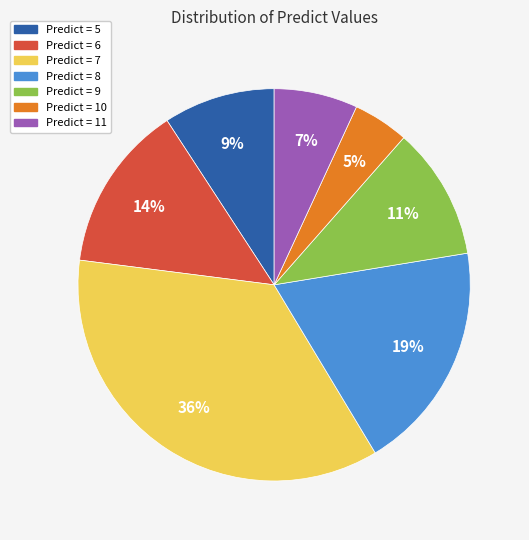

To the nearest percent, what percentage of the pie is Predict = 5?

9%